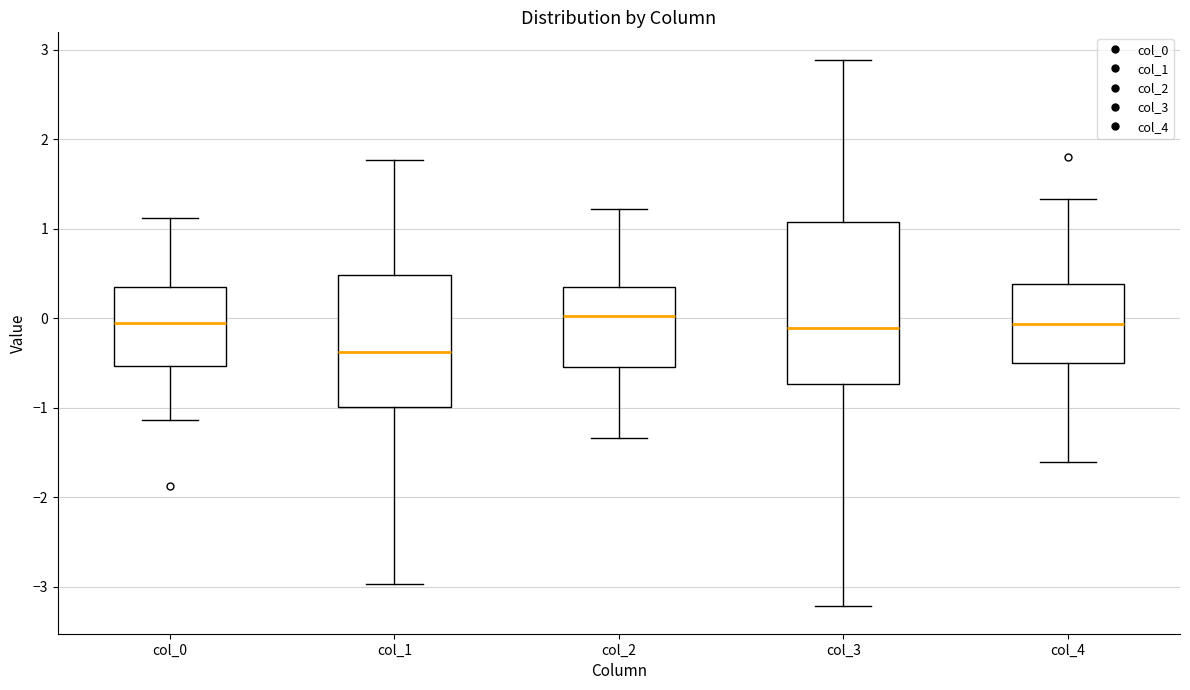

Which box is the tallest, from its lower edge to its upper edge?

col_3